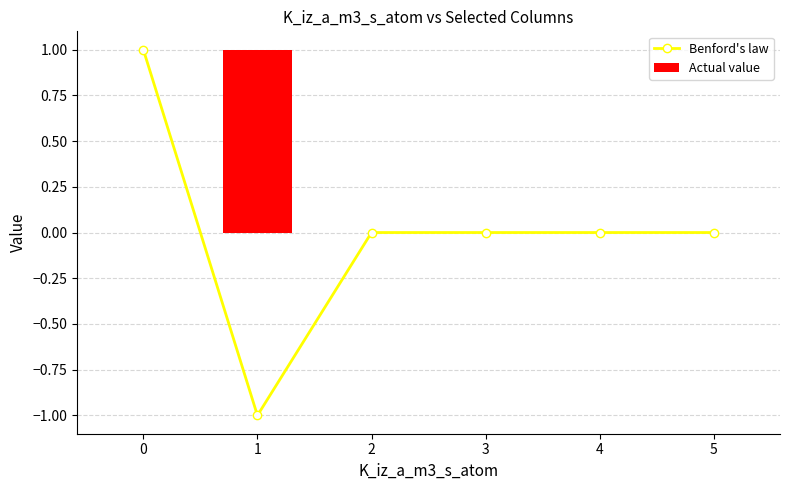

Reading left to right, transcribe all the data shown in this chart.

Benford's law: 0=1	1=-1	2=0	3=0	4=0	5=0
Actual value: 0=0	1=1	2=0	3=0	4=0	5=0